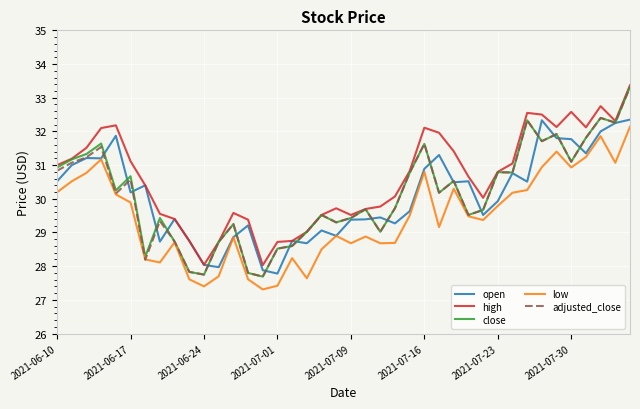

What is the highest value of the high series?

33.4